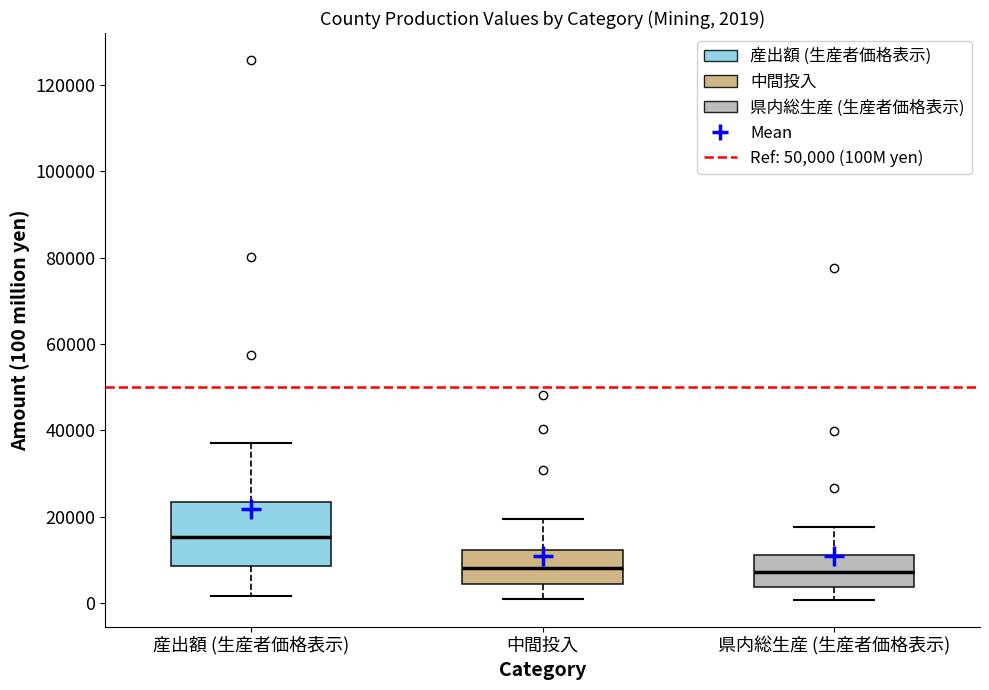

Which box is the tallest, from its lower edge to its upper edge?

産出額 (生産者価格表示)